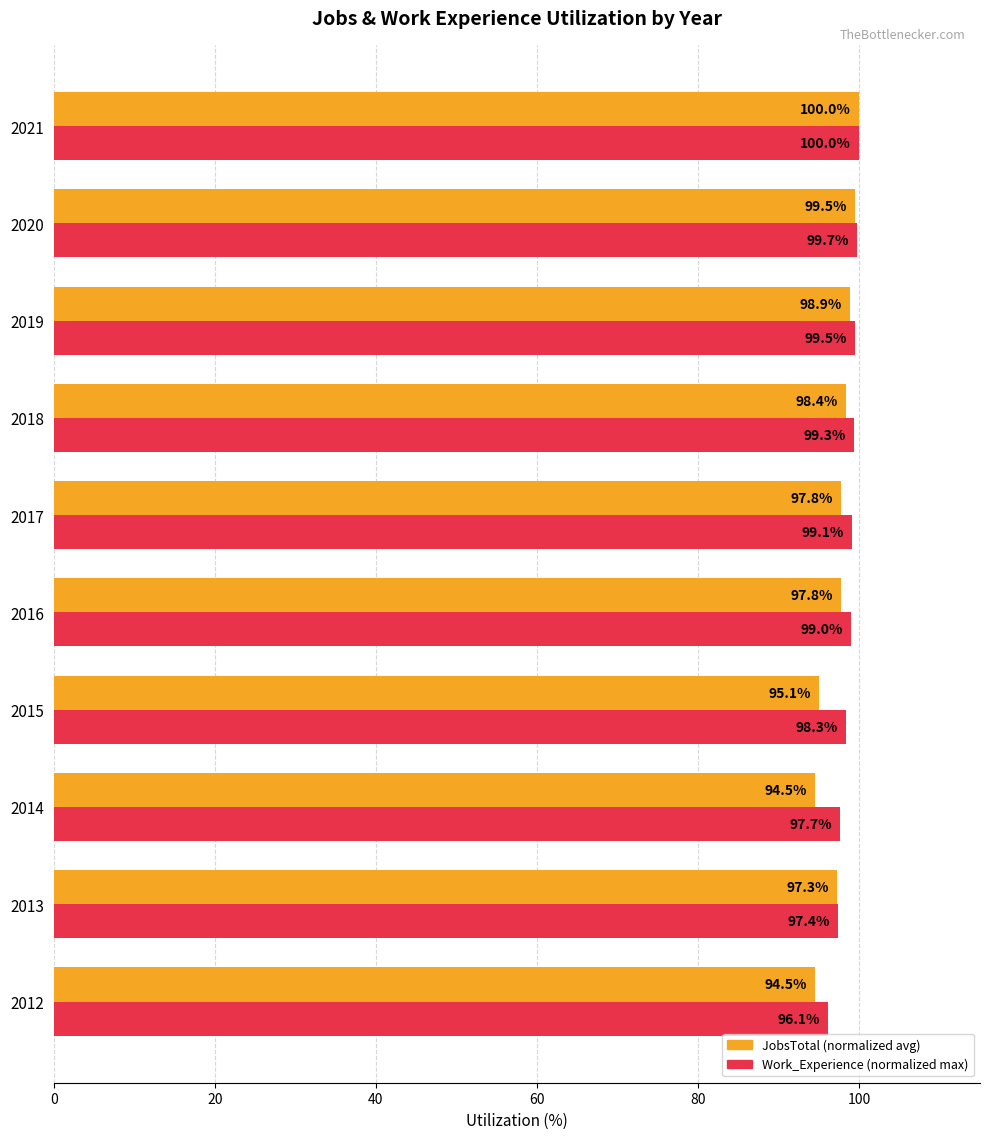

What is the total value across all series at 2020?

199.2